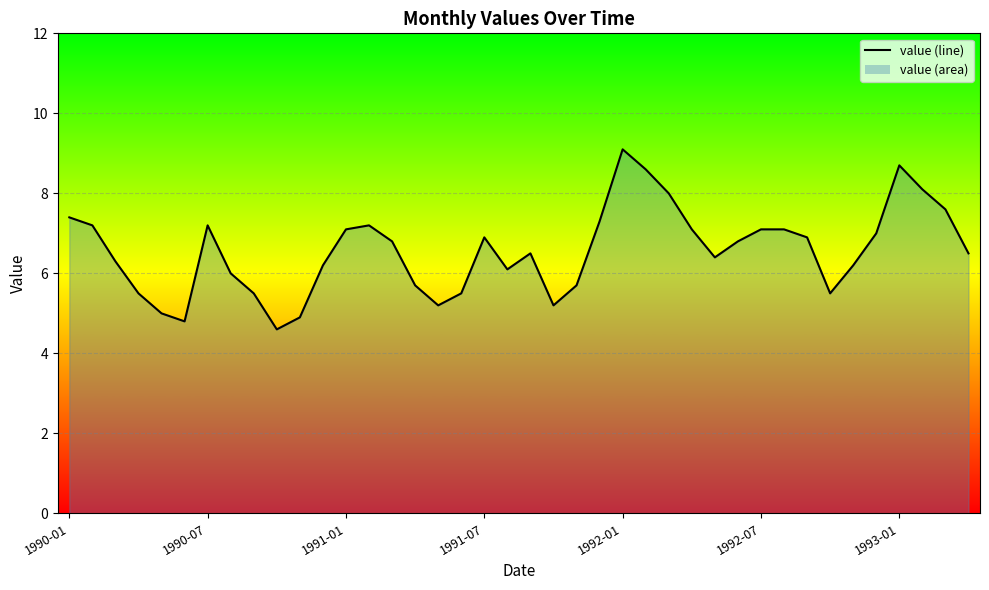

What is the maximum value shown in the chart?

9.1